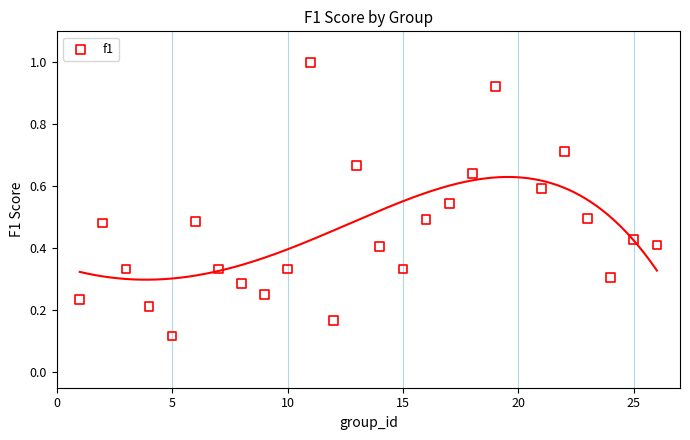

What is the range of X values (max minus min)?

25.0